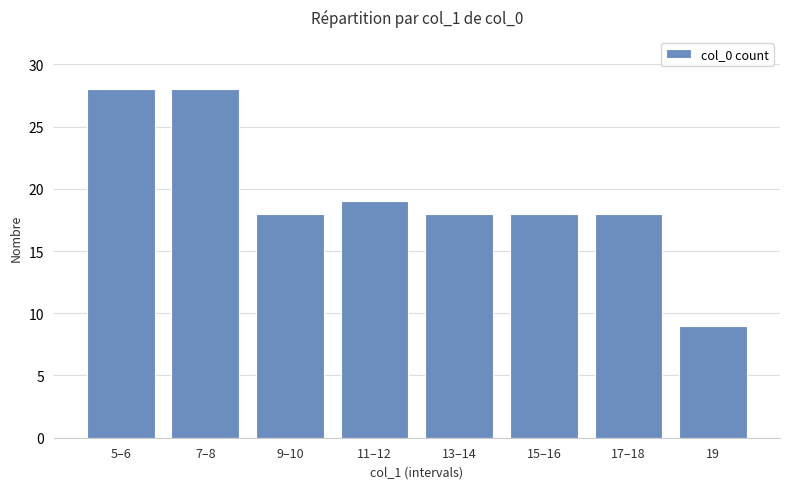

What is the smallest value displayed?

9